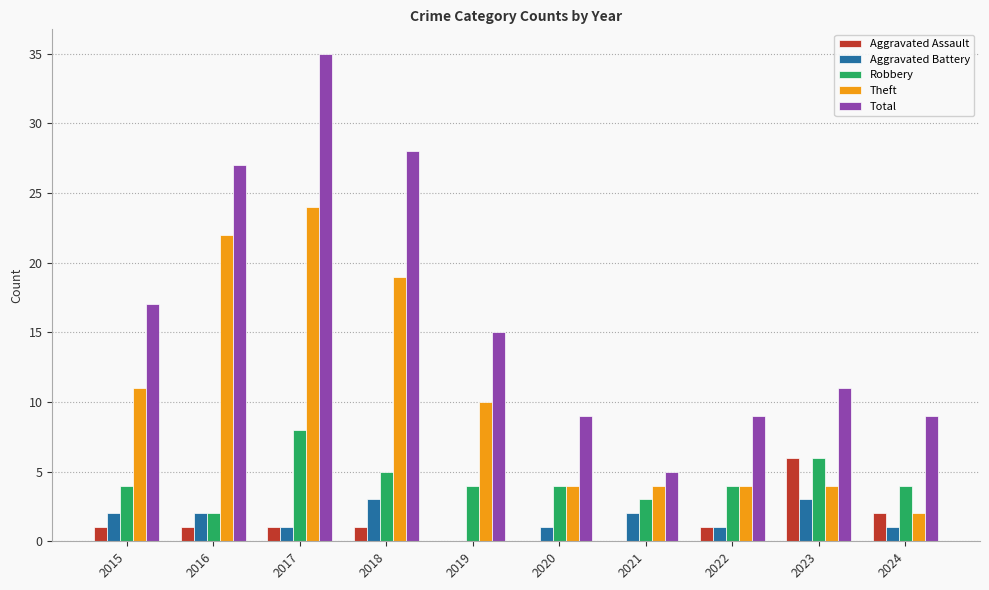

Is it true that Theft equals 15 at 2016?

False